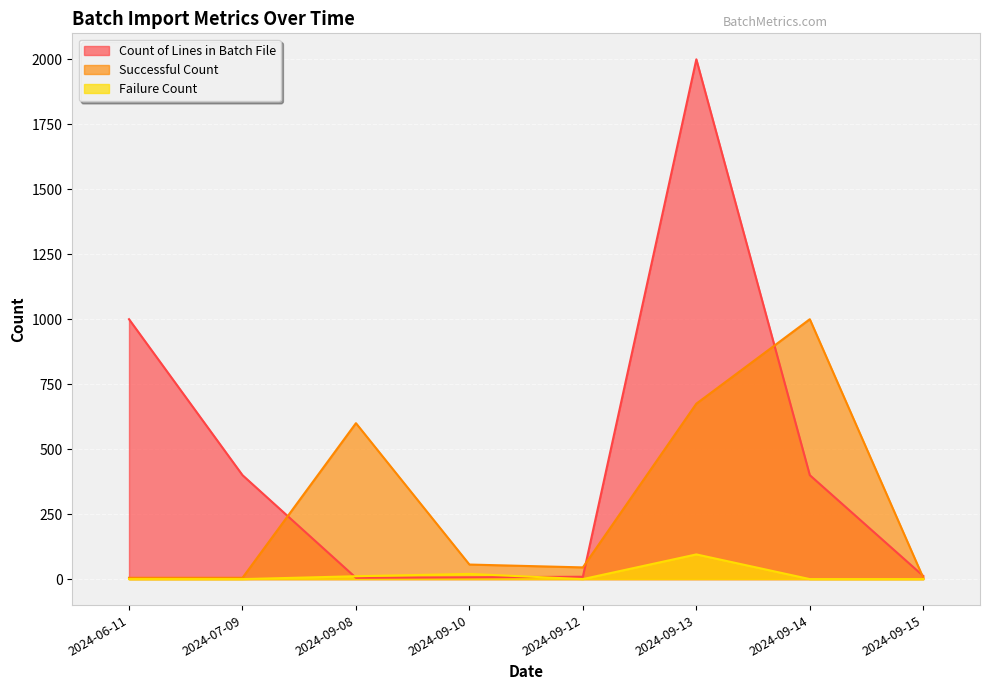

At which label does Successful Count first exceed 56?

2024-09-08